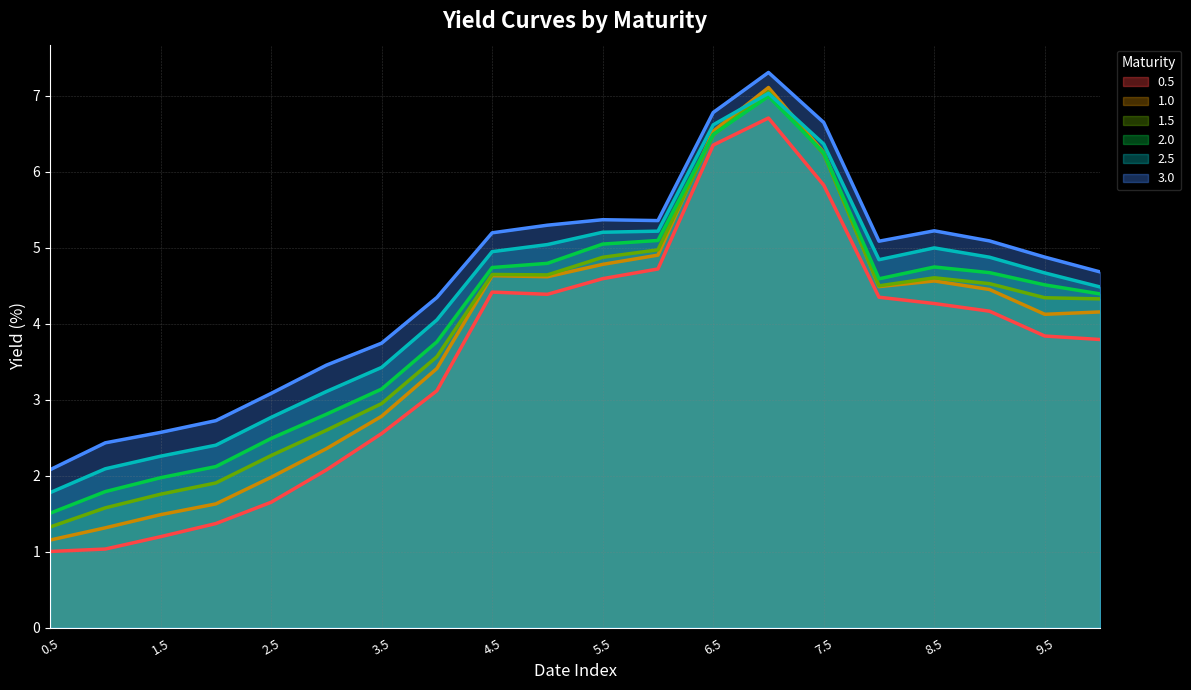

True or false: 1.5 has more than 2 points higher than both neighbors.

True